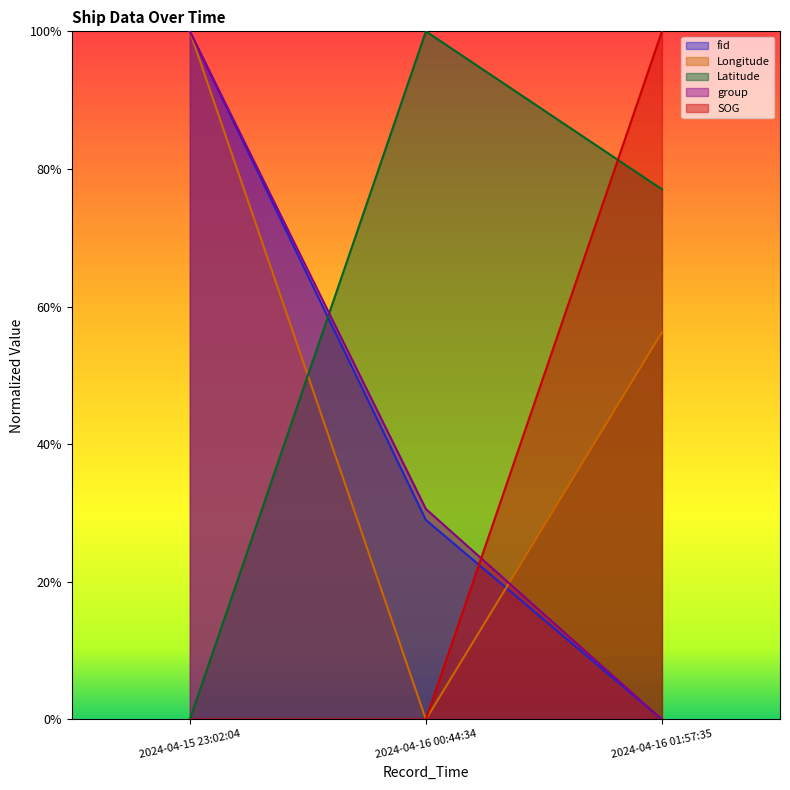

At which label does group reach its peak?

2024-04-15 23:02:04